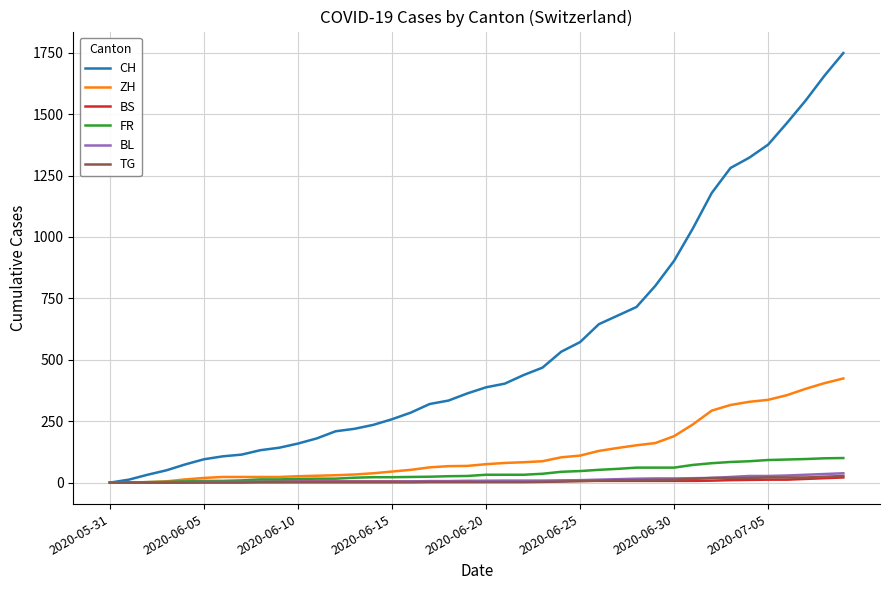

Which series has the largest range (max minus min)?

CH